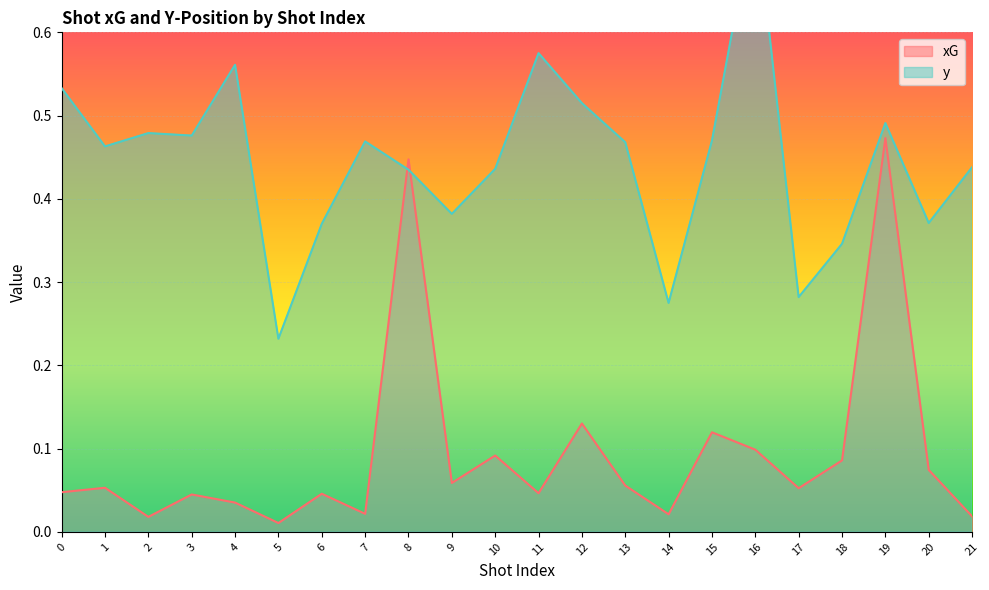

Does the chart display data point markers on the line(s)?

No